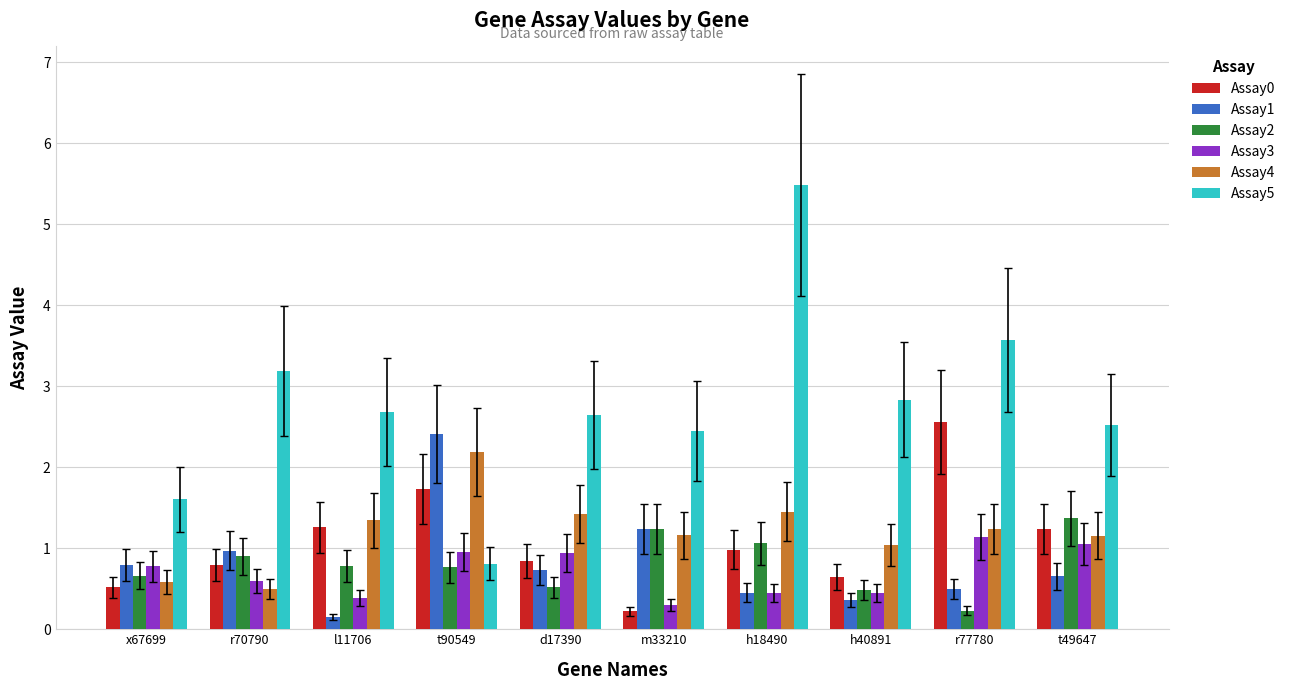

What is the value of the Assay0 bar at the 6th from the left?

0.2